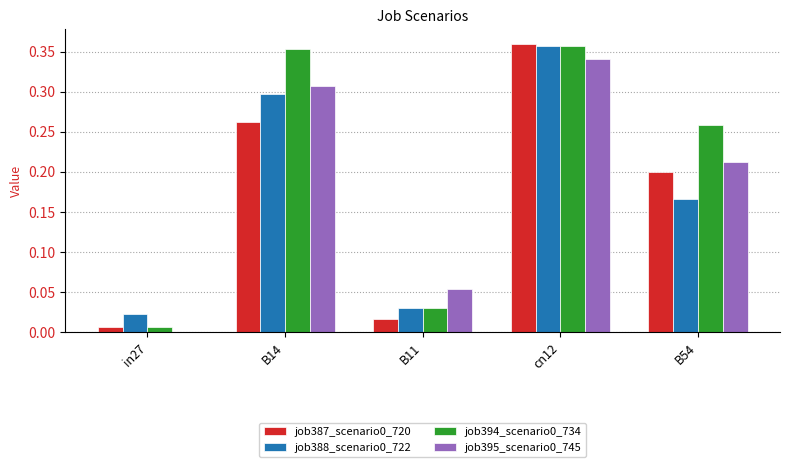

Is it true that job394_scenario0_734 equals 0.4 at B54?

False